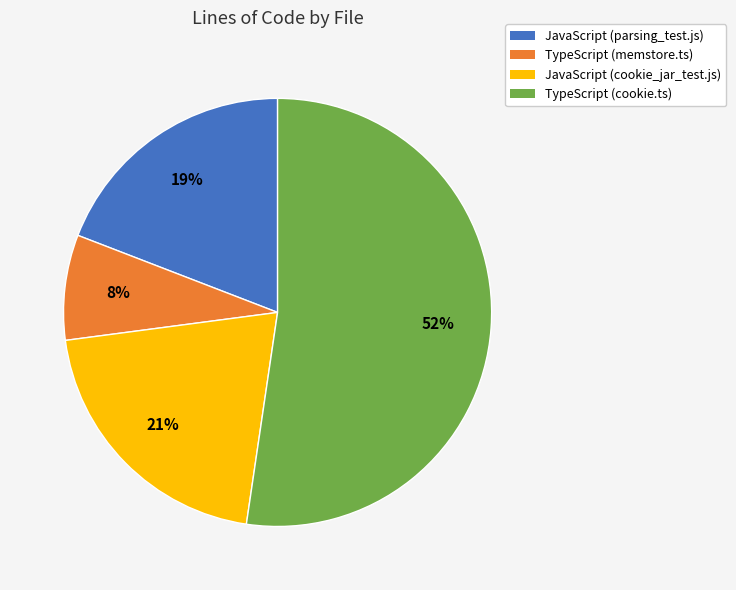

Rank the categories by value from lowest to highest.

TypeScript (memstore.ts), JavaScript (parsing_test.js), JavaScript (cookie_jar_test.js), TypeScript (cookie.ts)